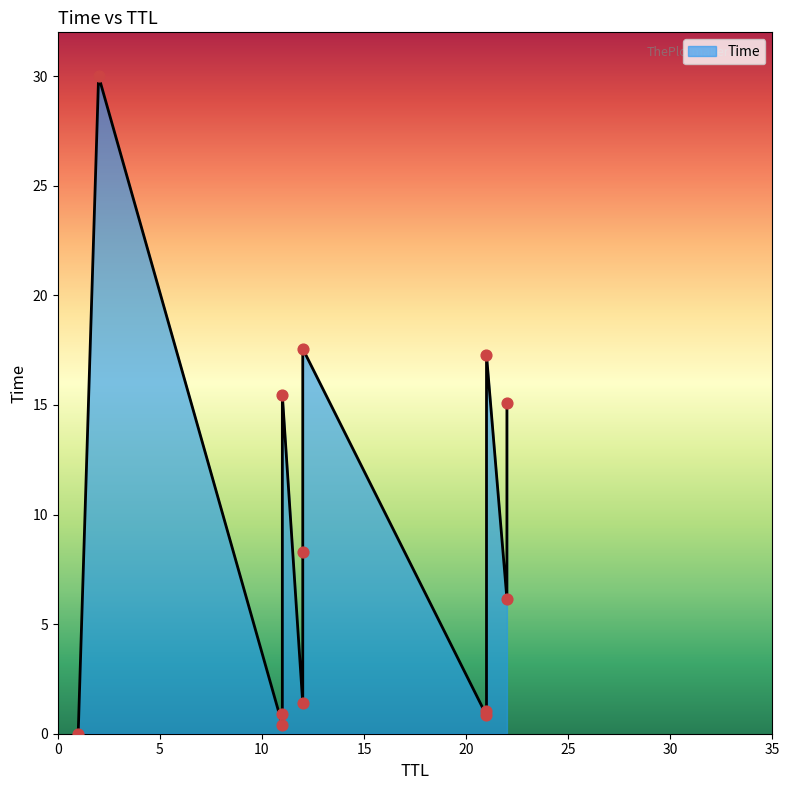

Between 21 and 12, which is larger?

12